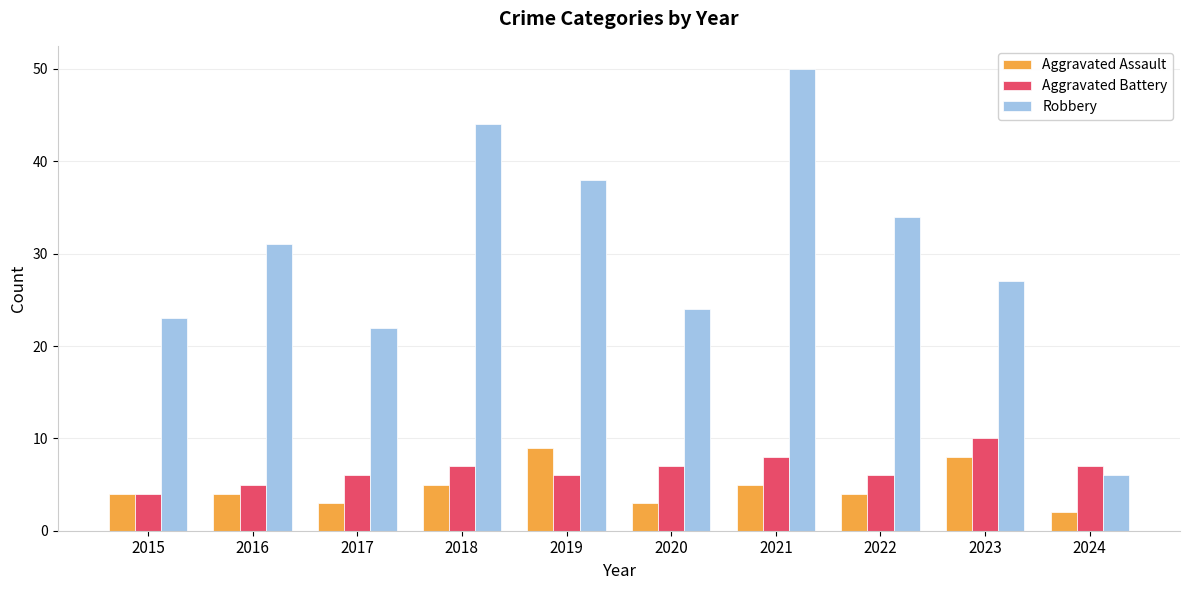

Reading left to right, list all the values displayed in this chart.

Aggravated Assault: 2015=4	2016=4	2017=3	2018=5	2019=9	2020=3	2021=5	2022=4	2023=8	2024=2
Aggravated Battery: 2015=4	2016=5	2017=6	2018=7	2019=6	2020=7	2021=8	2022=6	2023=10	2024=7
Robbery: 2015=23	2016=31	2017=22	2018=44	2019=38	2020=24	2021=50	2022=34	2023=27	2024=6